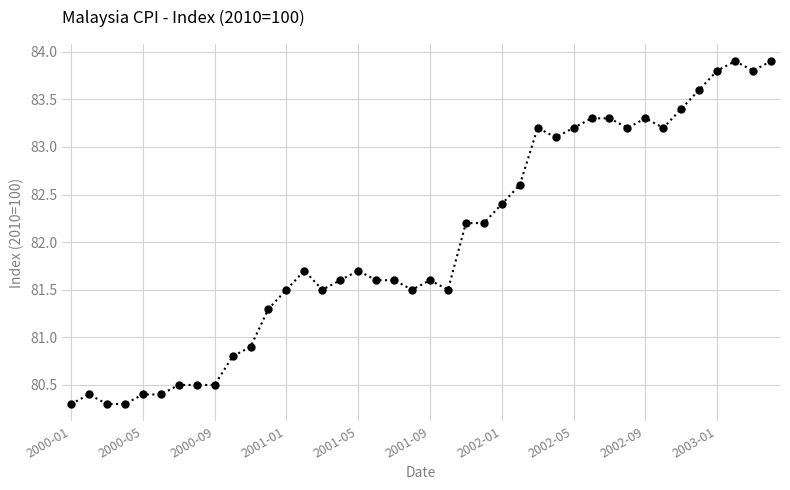

Is this an area chart (filled region under the line)?

No